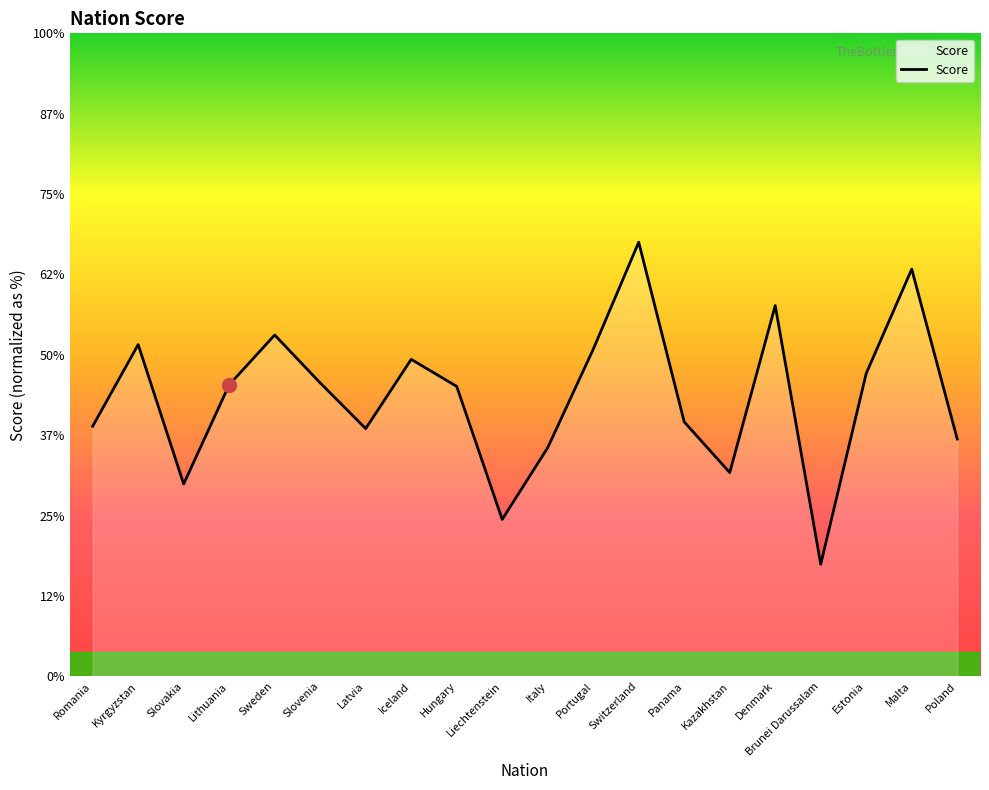

At which label is the value closest to 0?

Brunei Darussalam